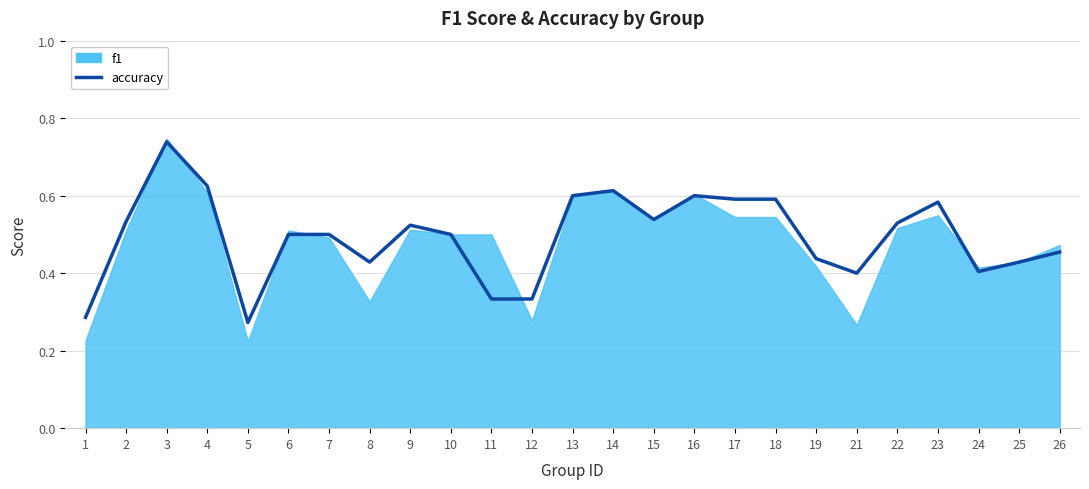

Reading left to right, extract all data points from this chart.

0.3	0.5	0.7	0.6	0.3	0.5	0.5	0.4	0.5	0.5	0.3	0.3	0.6	0.6	0.5	0.6	0.6	0.6	0.4	0.4	0.5	0.6	0.4	0.4	0.5